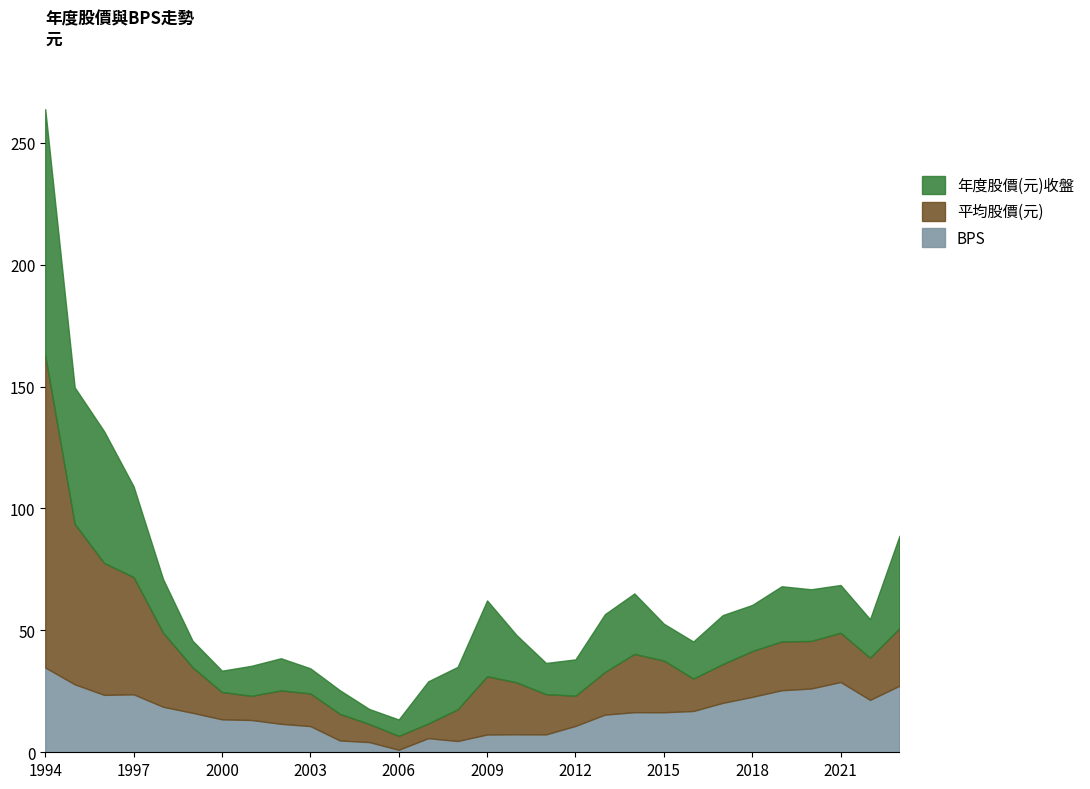

At which label does 平均股價(元) reach its minimum?

2006